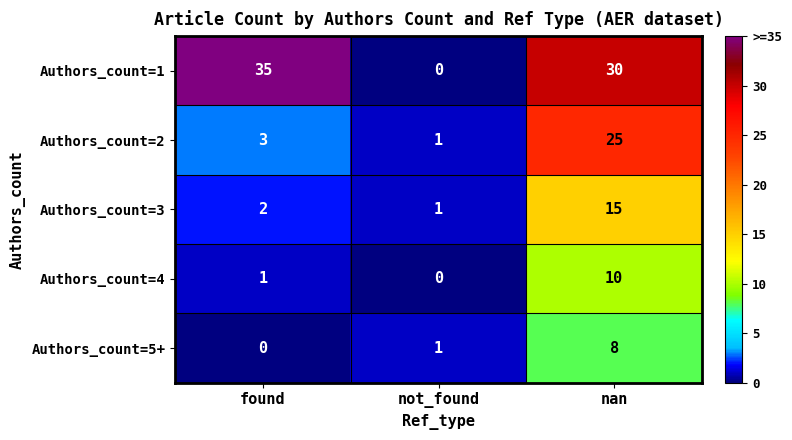

Which series has the largest total across all categories?

Authors_count=1